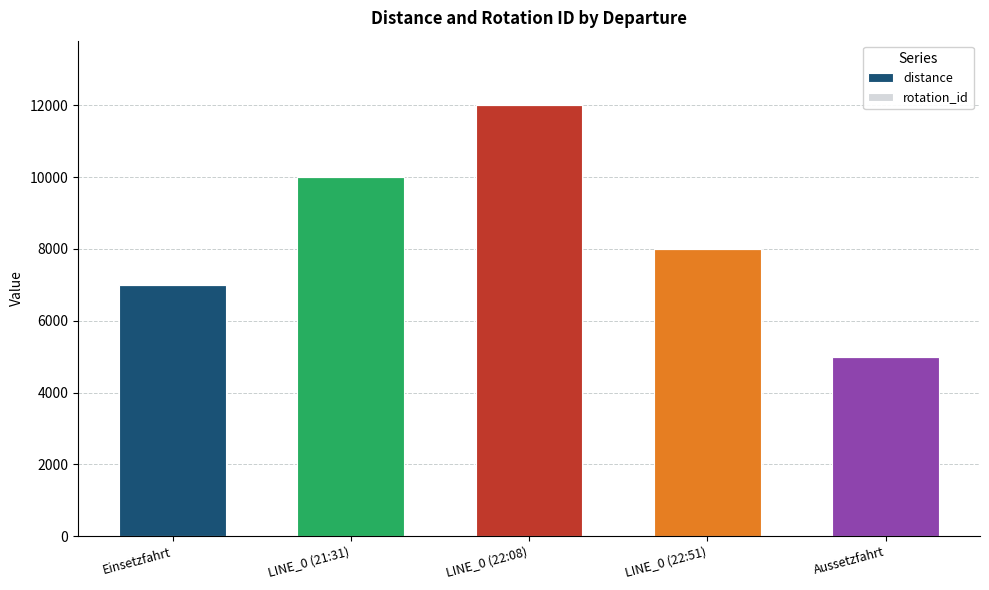

What is the sum of all distance values?

42000